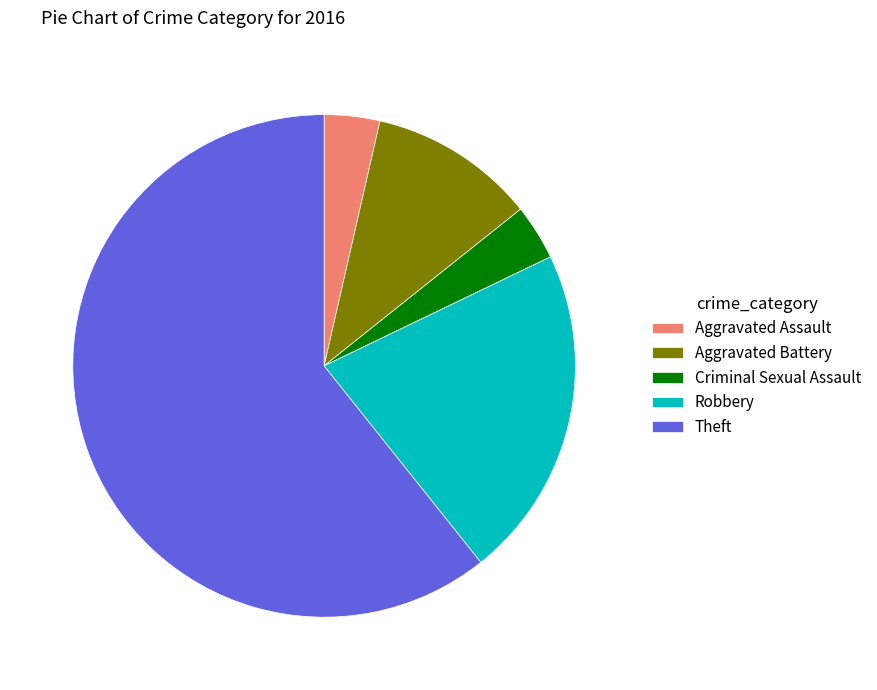

Is the sum of Aggravated Assault and Robbery greater than half?

No